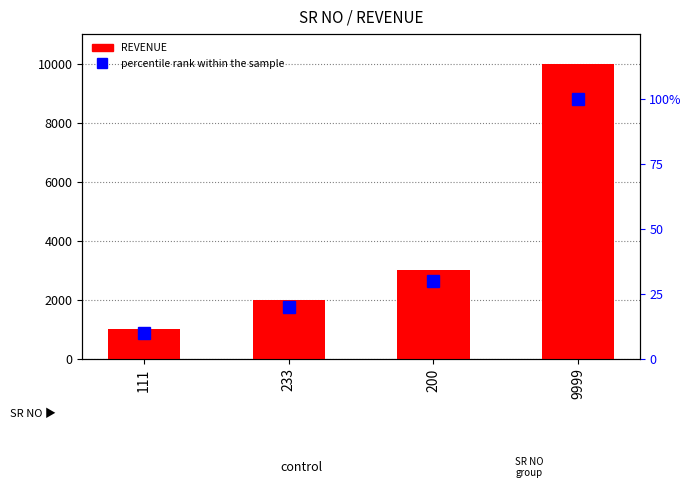

At which label does percentile rank within the sample reach its peak?

9999